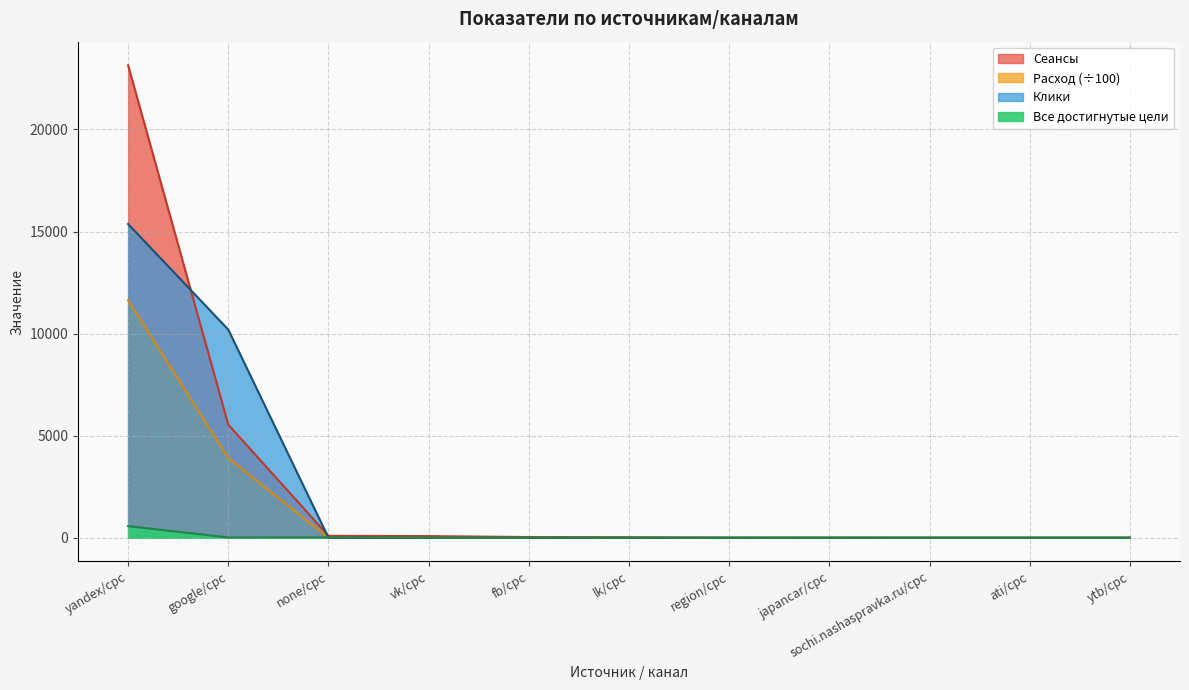

How many lines are shown in the chart?

4